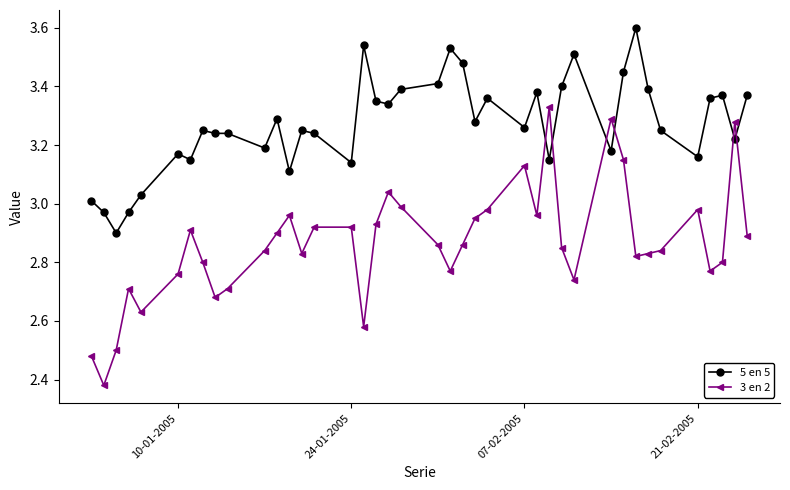

True or false: 5 en 5 and 3 en 2 cross at least once.

True